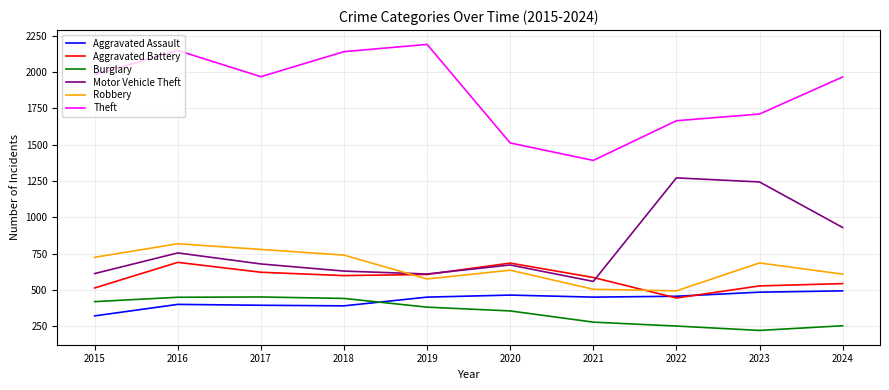

At how many categories does at least one series exceed 958?

10